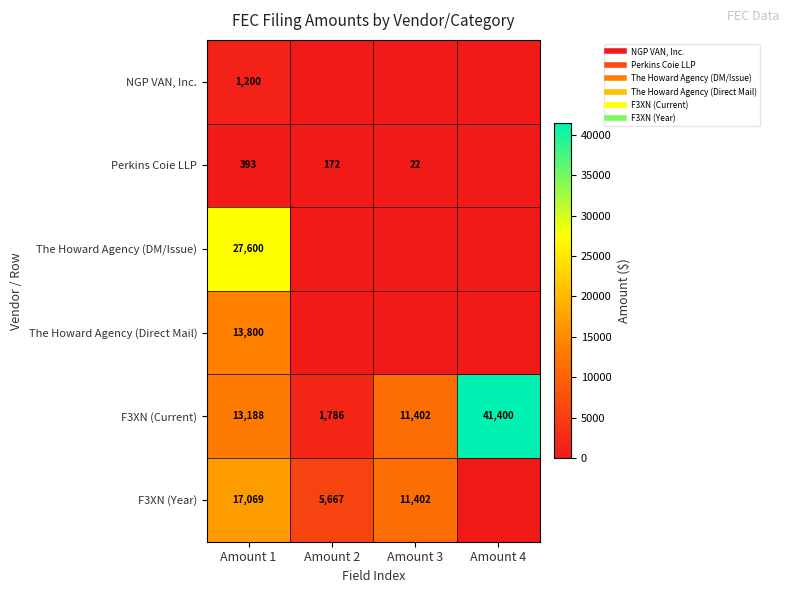

Which series changed the most between Amount 2 and Amount 4?

F3XN (Current)